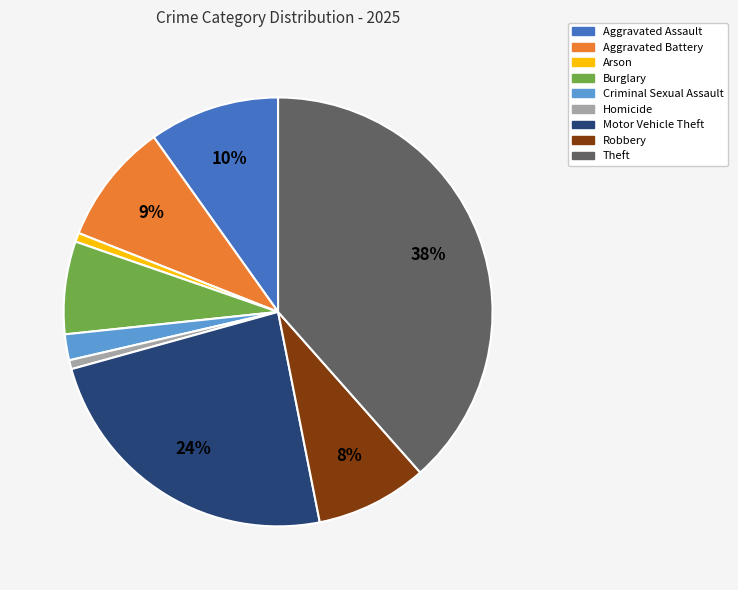

Count the number of slices in the pie.

9